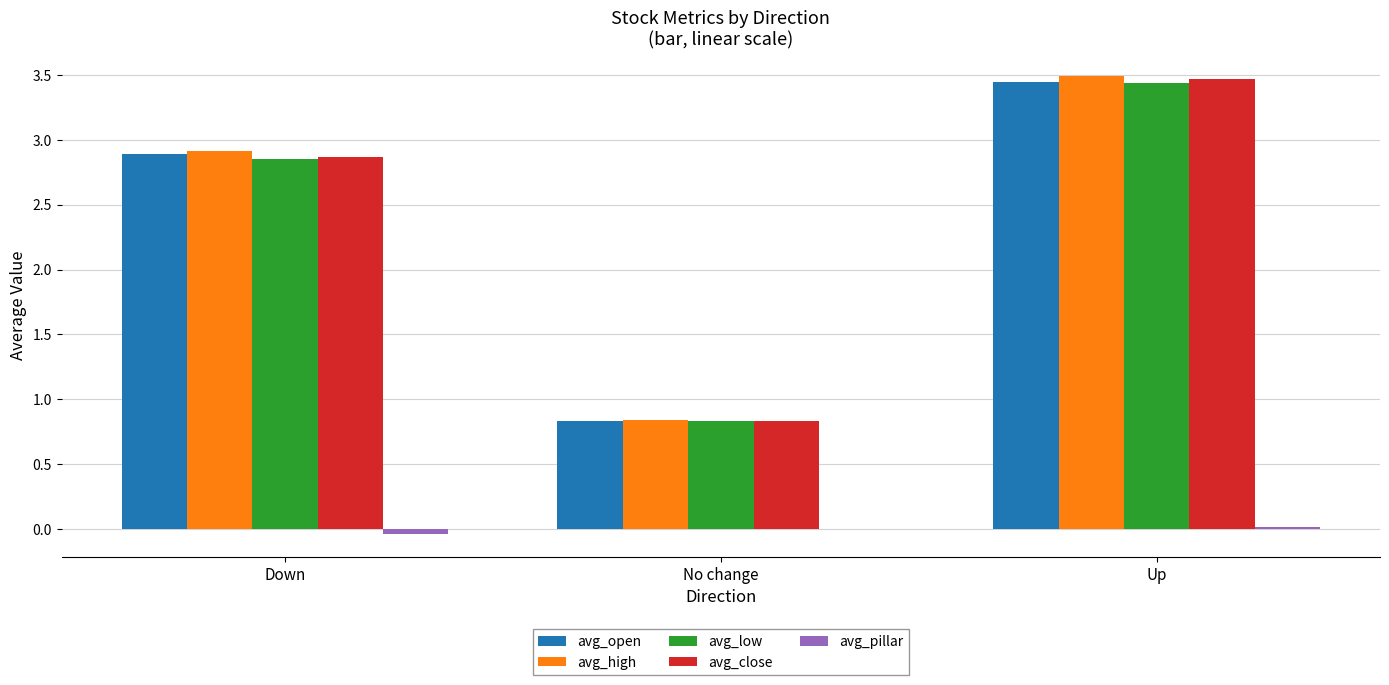

Count the number of data series in this chart.

5